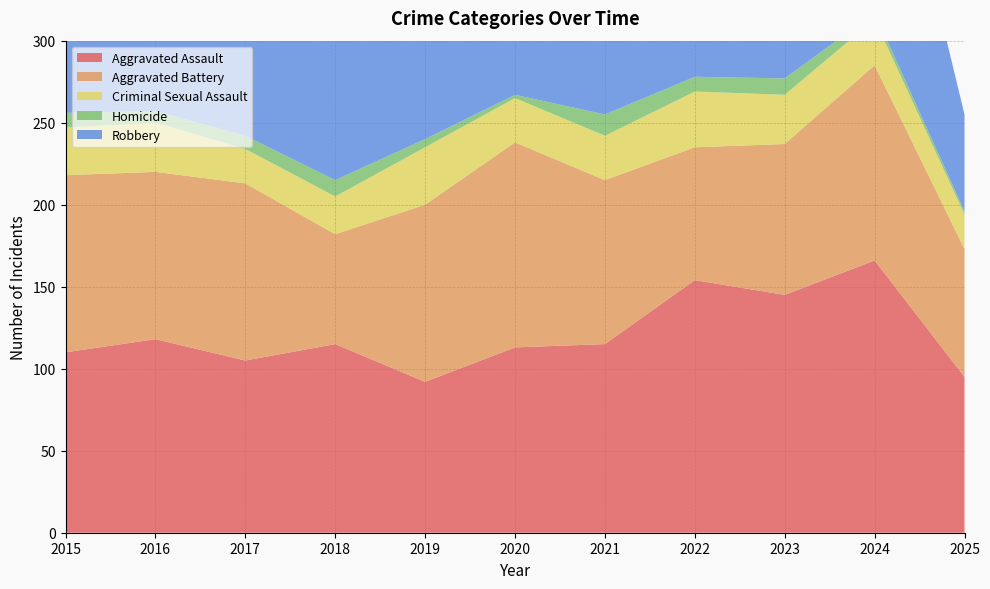

Reading left to right, transcribe all the data shown in this chart.

Aggravated Assault: 2015=110	2016=118	2017=105	2018=115	2019=92	2020=113	2021=115	2022=154	2023=145	2024=166	2025=95
Aggravated Battery: 2015=108	2016=102	2017=108	2018=67	2019=108	2020=125	2021=100	2022=81	2023=92	2024=119	2025=78
Criminal Sexual Assault: 2015=29	2016=30	2017=21	2018=23	2019=35	2020=27	2021=27	2022=34	2023=30	2024=28	2025=21
Homicide: 2015=9	2016=7	2017=8	2018=10	2019=5	2020=2	2021=13	2022=9	2023=10	2024=4	2025=2
Robbery: 2015=154	2016=194	2017=178	2018=155	2019=135	2020=97	2021=91	2022=111	2023=259	2024=165	2025=59